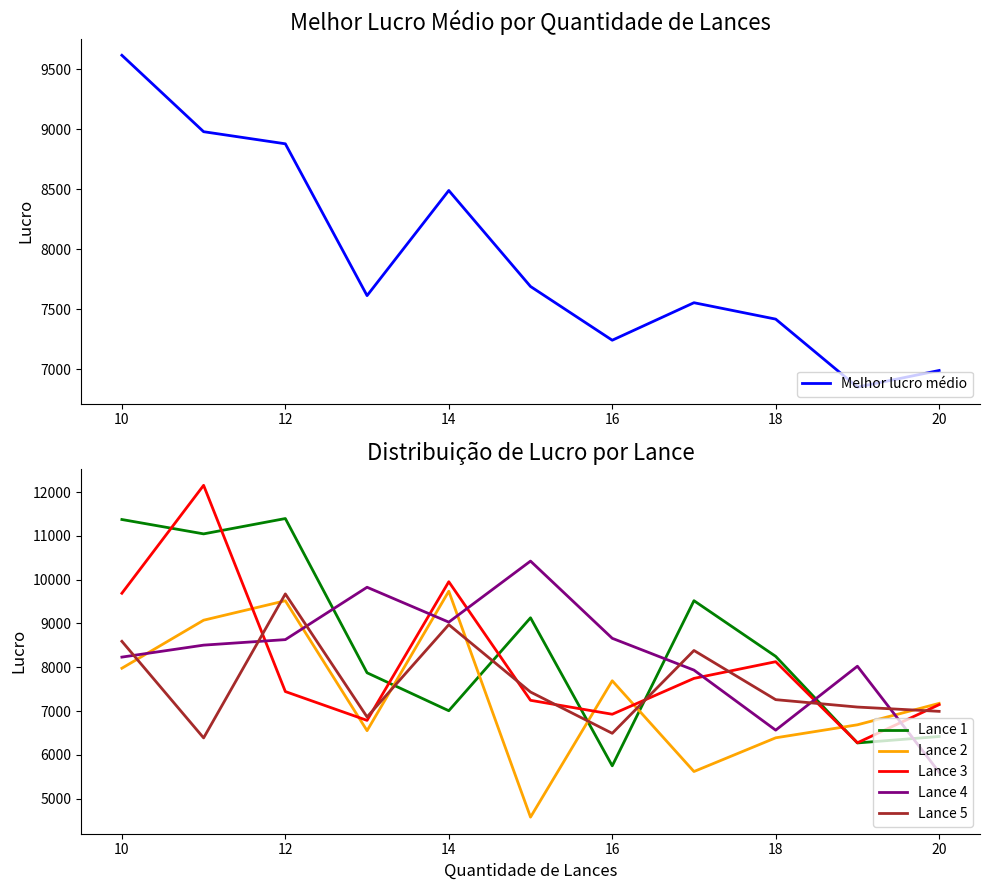

What is the sum of all Lance 1 values?

94044